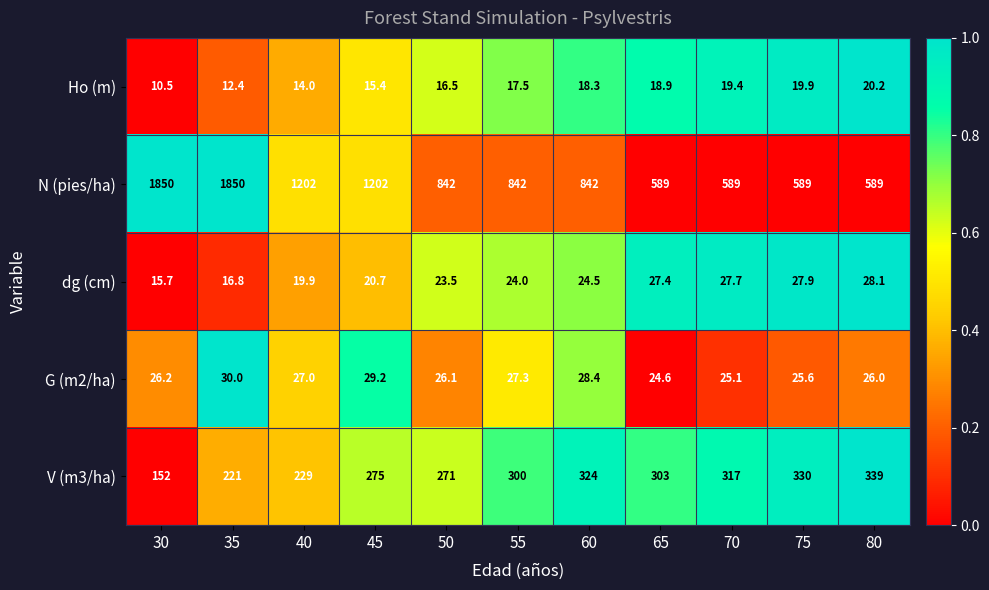

What is the average value of the G (m2/ha) series?

26.9